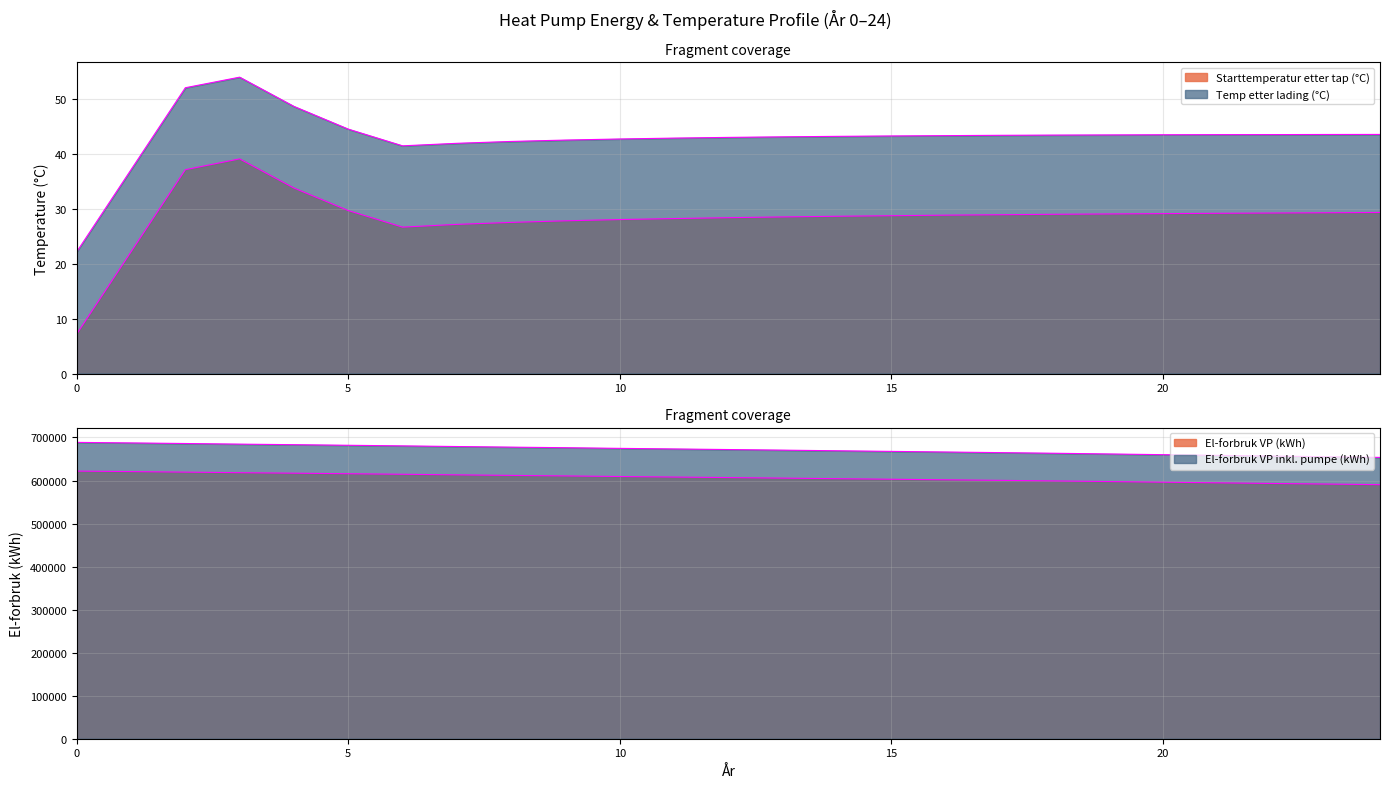

What is the approximate value of El-forbruk VP inkl. pumpe (kWh) at 19?

597600.5